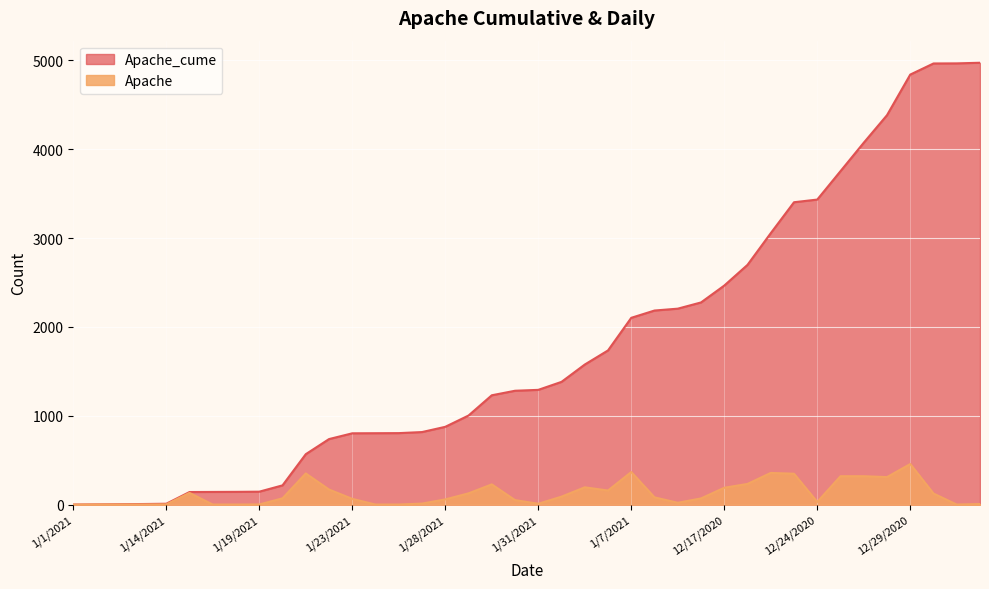

What is the difference between the maximum and minimum values in the Apache_cume series?

4973